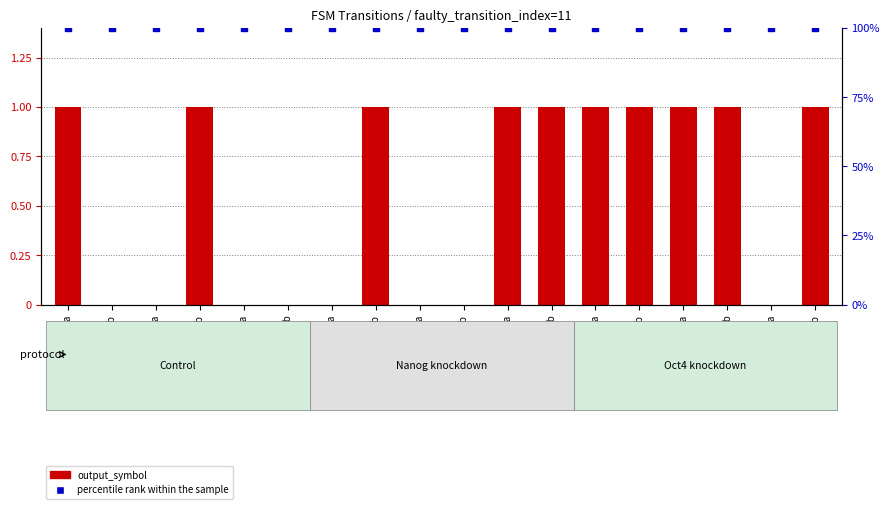

Which series has the largest total across all categories?

percentile rank within the sample